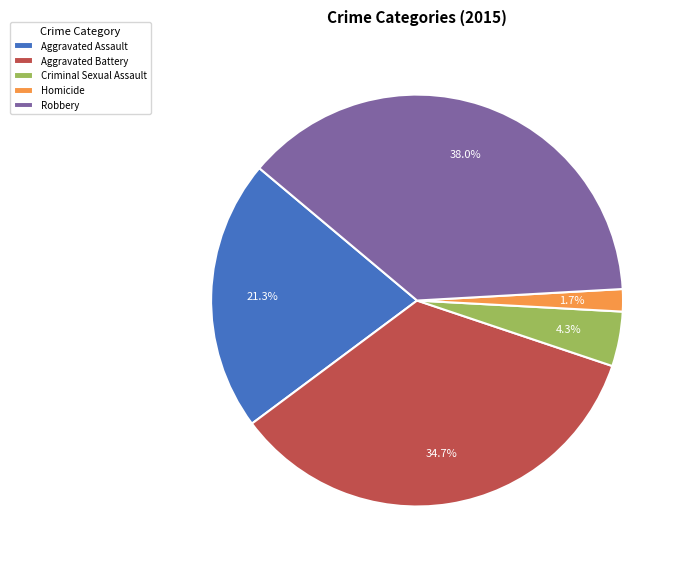

Which slice is the largest?

Robbery